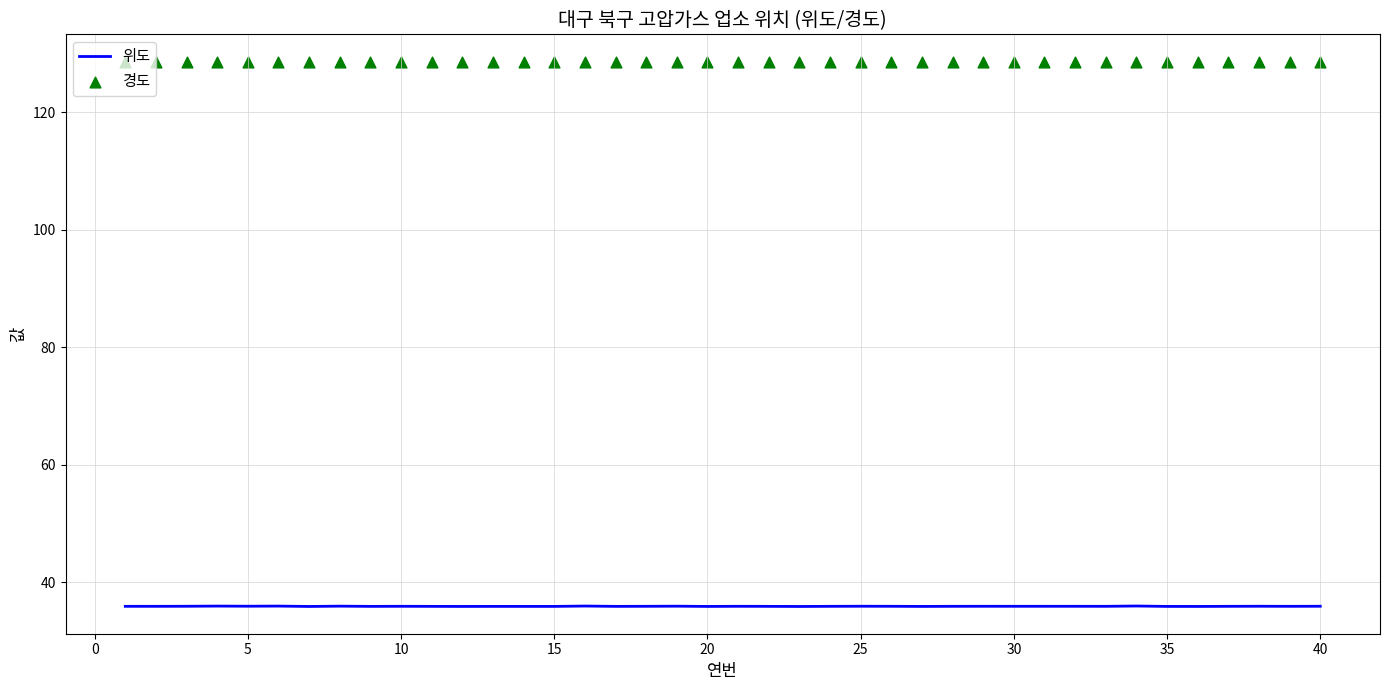

The 위도 series shows 35.9 at 10. True or false?

True